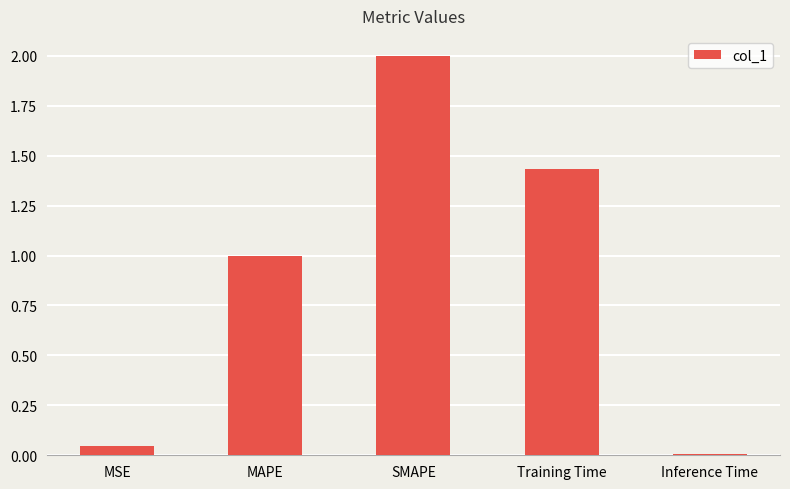

Rank the categories by value from highest to lowest.

SMAPE, Training Time, MAPE, MSE, Inference Time